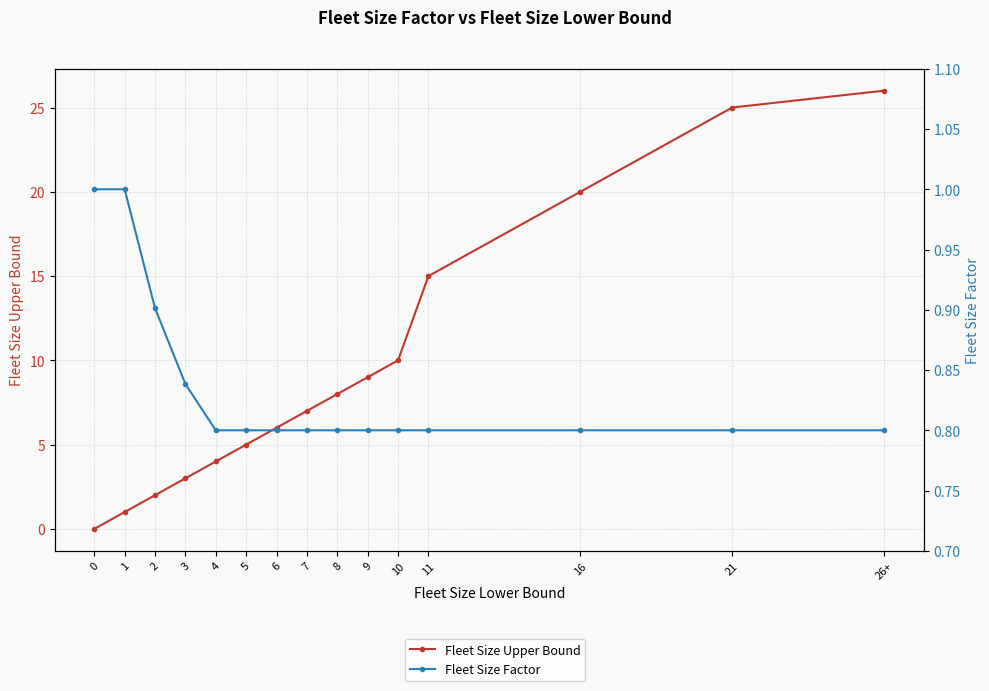

At which category is the sum across all series the highest?

26+